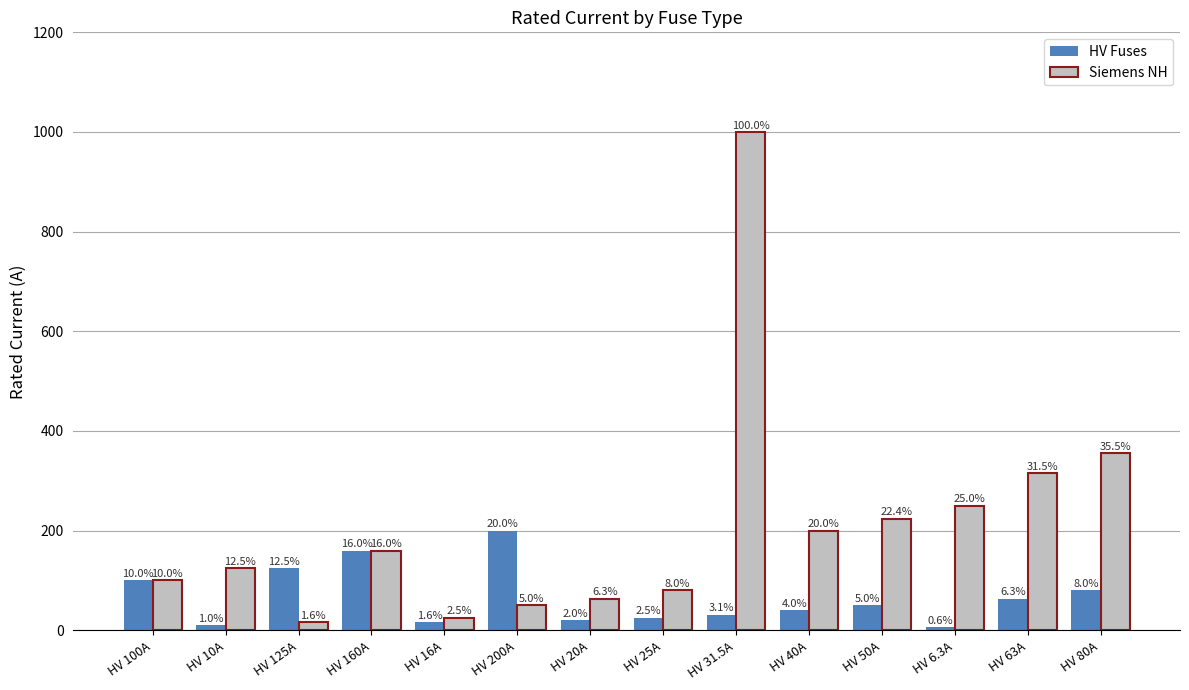

Which series has the largest range (max minus min)?

Siemens NH